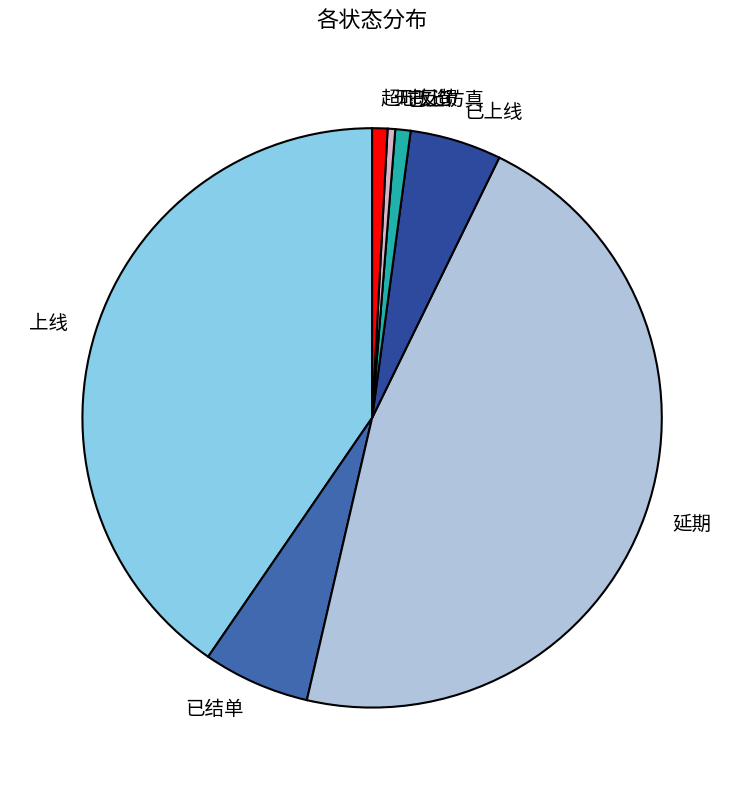

Approximately how many times larger is the value at 无改造 compared to 已上仿真?

0.5